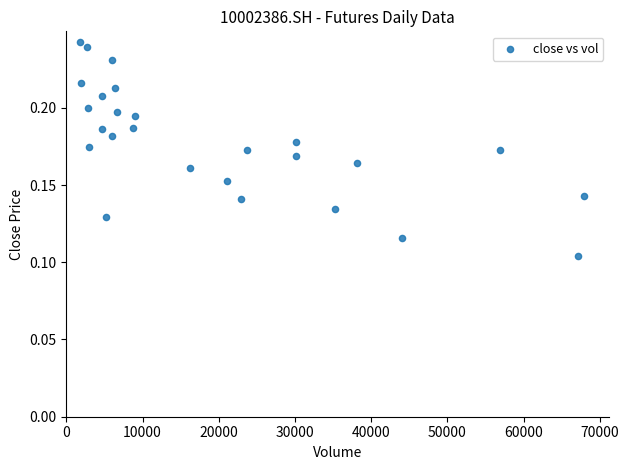

What is the range of X values (max minus min)?

66160.0